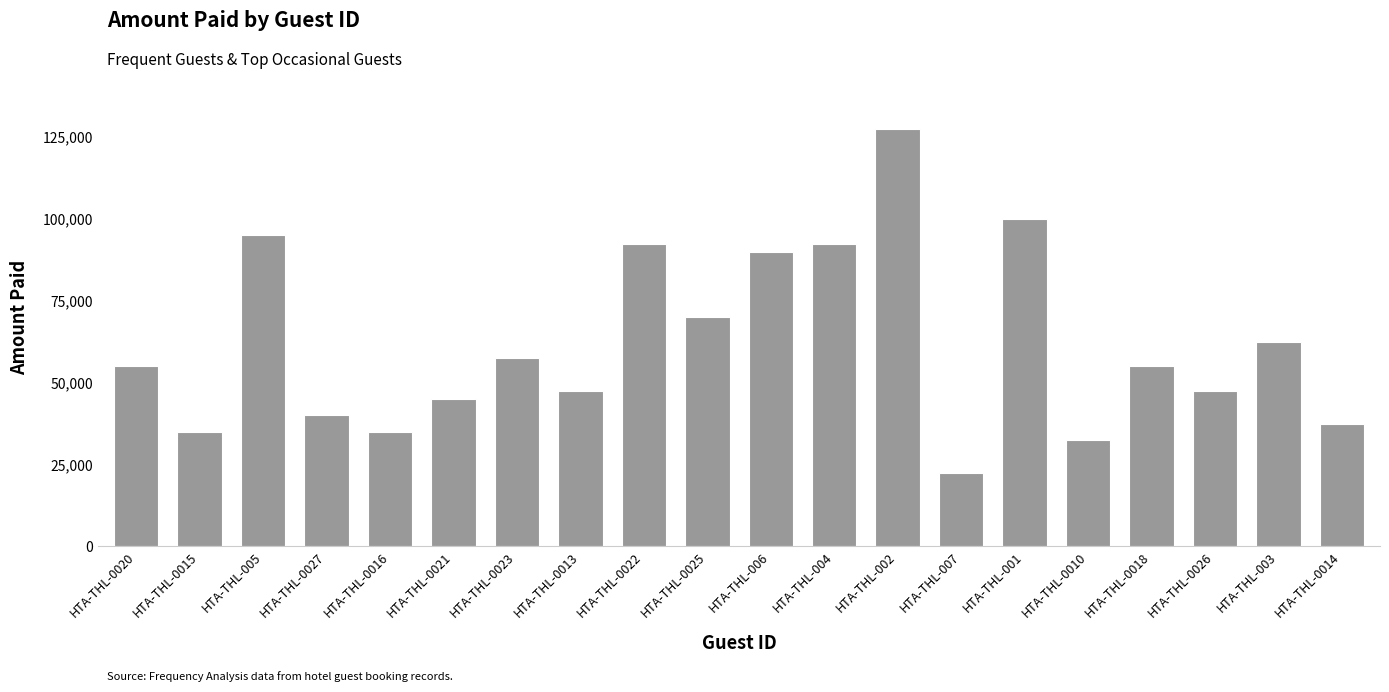

Reading left to right, what are all the values shown in this chart?

HTA-THL-0020=55000	HTA-THL-0015=35000	HTA-THL-005=95000	HTA-THL-0027=40000	HTA-THL-0016=35000	HTA-THL-0021=45000	HTA-THL-0023=57500	HTA-THL-0013=47500	HTA-THL-0022=92500	HTA-THL-0025=70000	HTA-THL-006=90000	HTA-THL-004=92500	HTA-THL-002=127500	HTA-THL-007=22500	HTA-THL-001=100000	HTA-THL-0010=32500	HTA-THL-0018=55000	HTA-THL-0026=47500	HTA-THL-003=62500	HTA-THL-0014=37500